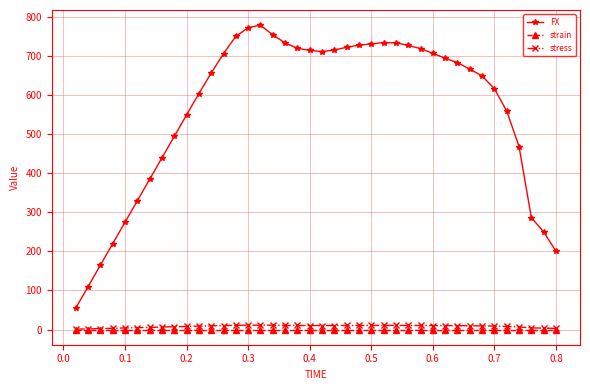

True or false: FX and strain cross at least once.

False